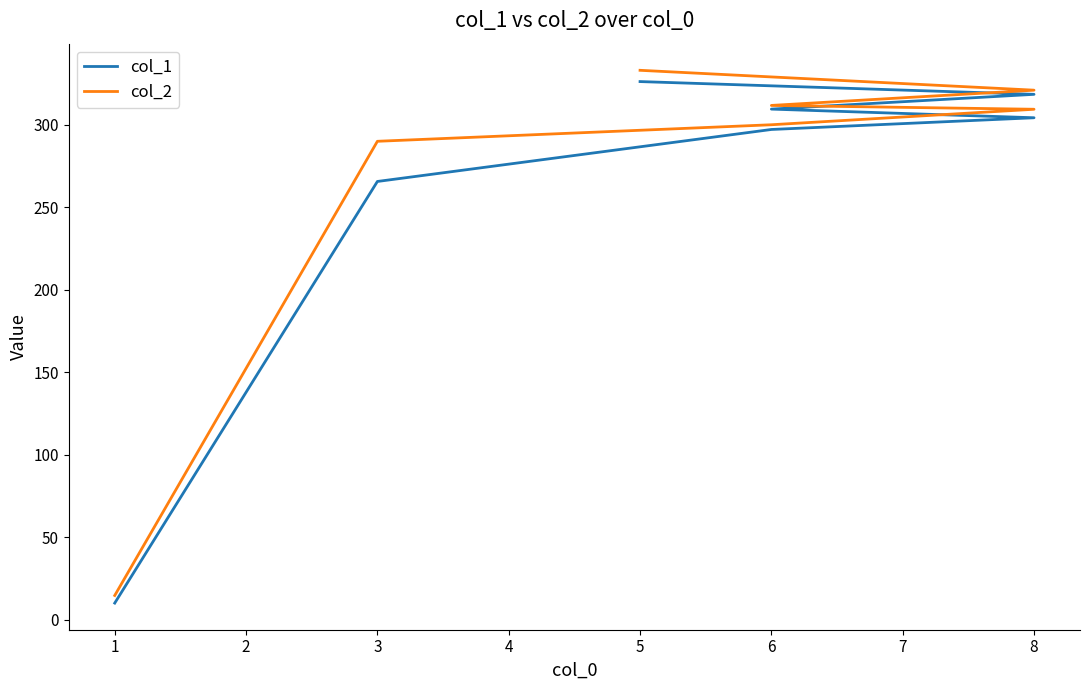

True or false: col_2 has more than 1 interior local peaks.

False